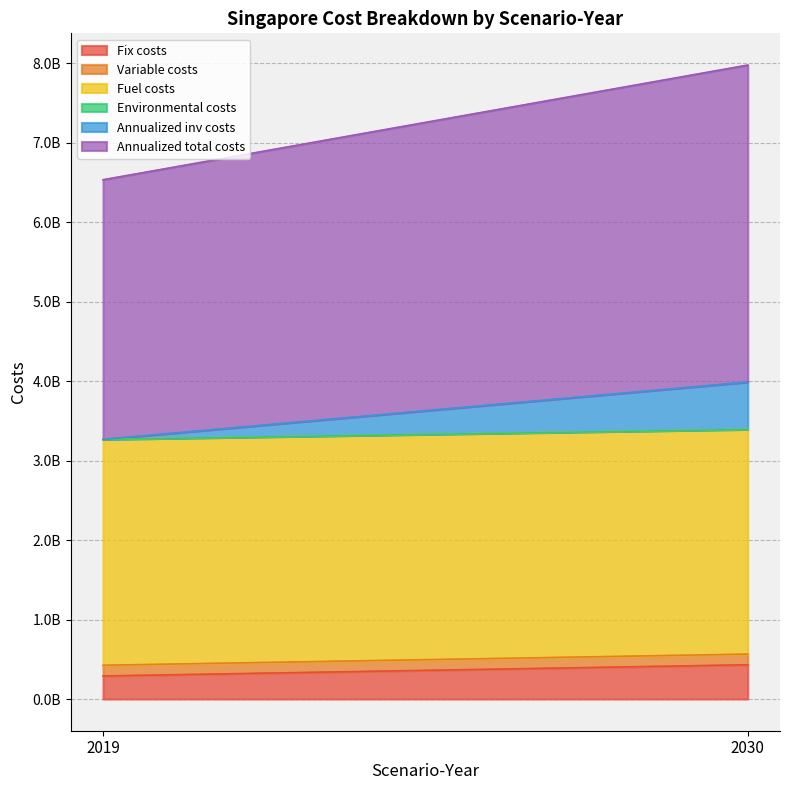

True or false: Fix costs has a value of 290227671.6 at 2019.

True